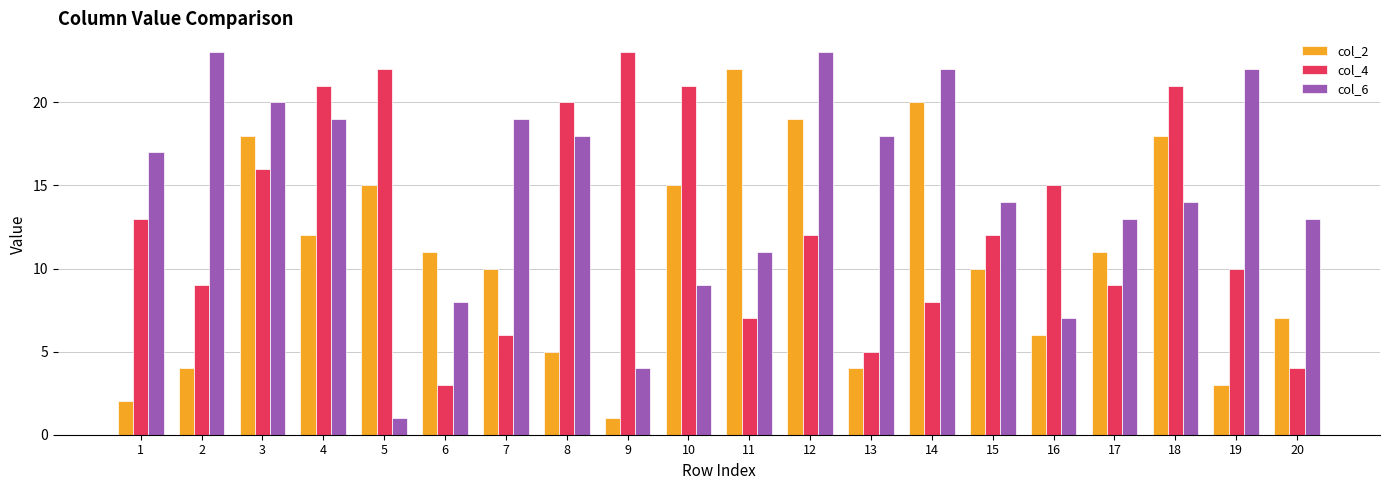

List the series in order of their overall mean, lowest first.

col_2, col_4, col_6